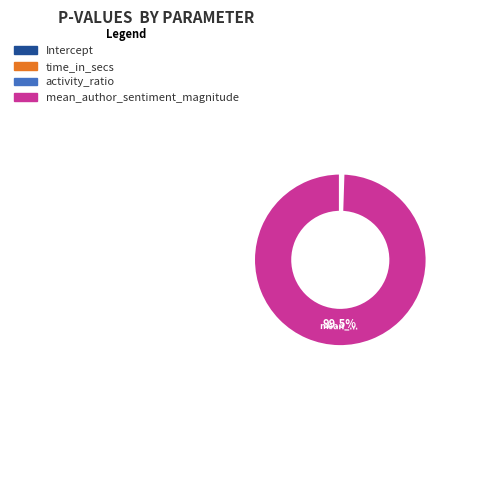

Which slice is the largest?

mean_author_sentiment_magnitude